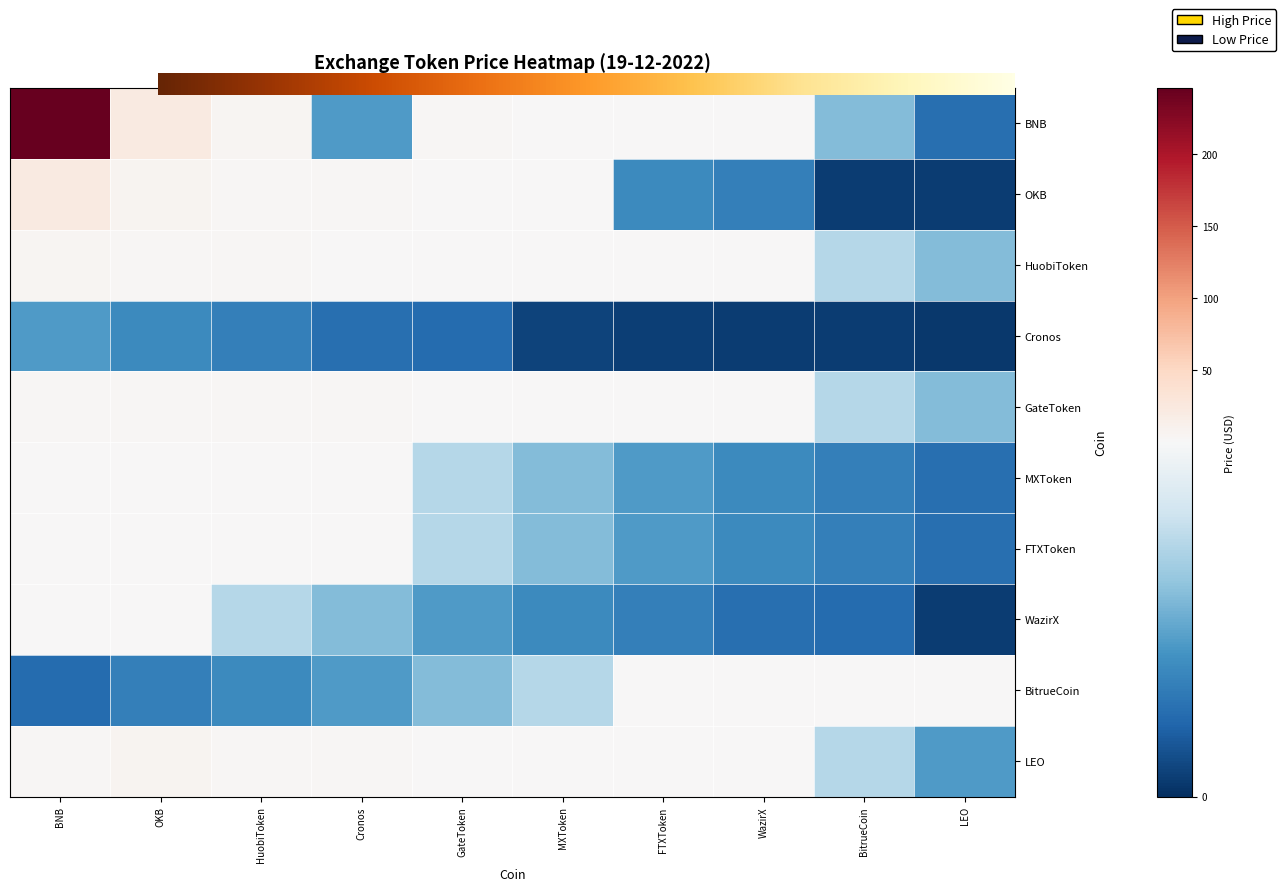

Is it true that GateToken equals 0.5 at FTXToken?

False